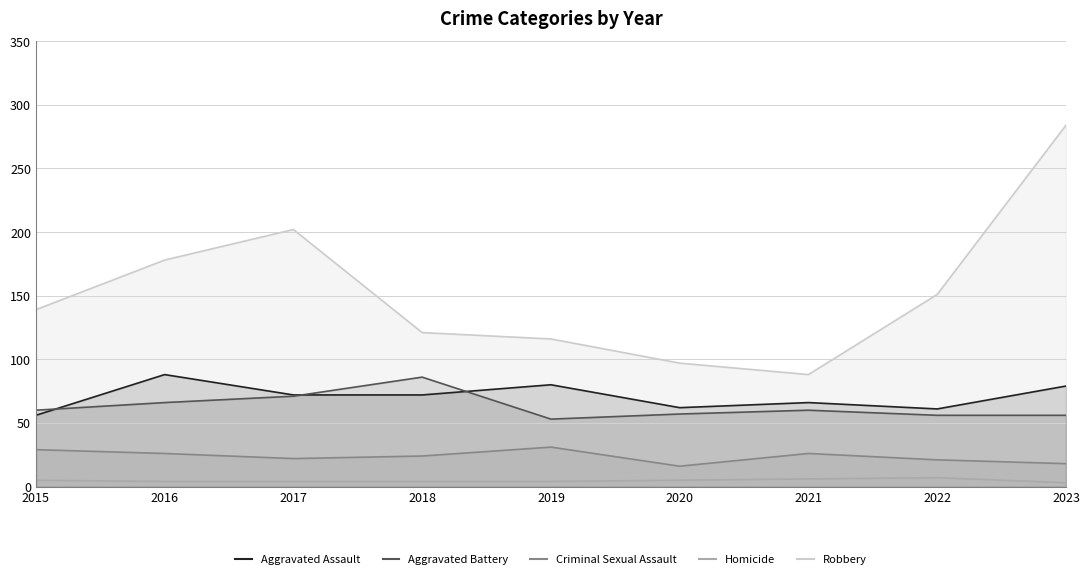

What is the greatest value displayed?

284